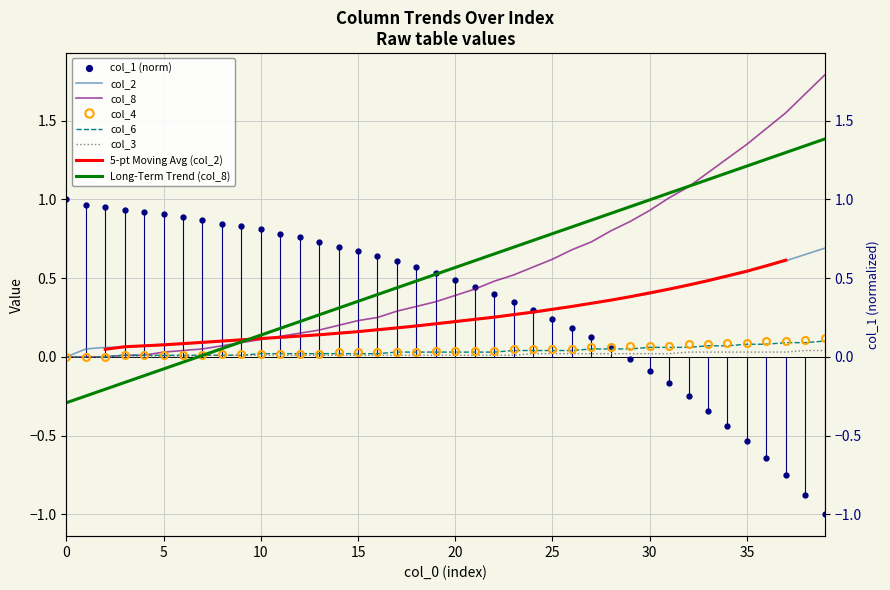

Which label corresponds to the largest value in the chart?

39